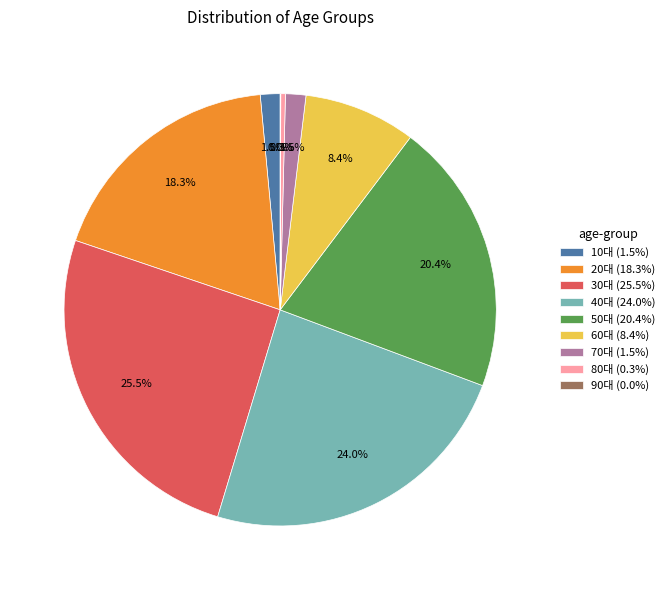

What portion of the pie excludes 10대 (1.5%)?

98.5%